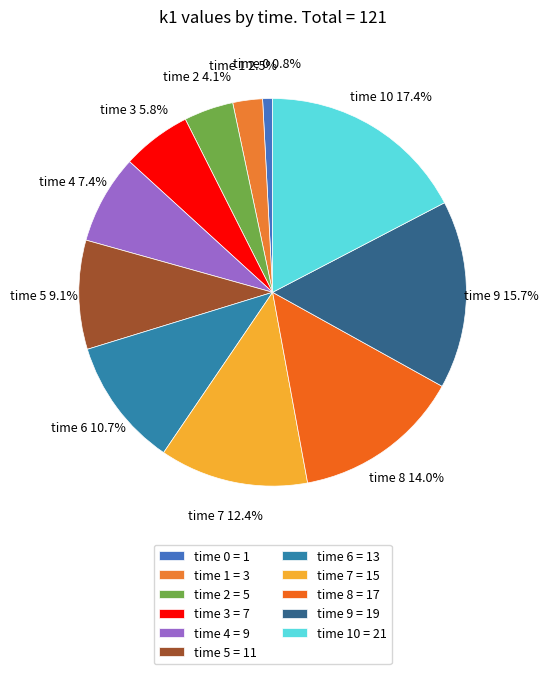

How many segments does this pie chart have?

11